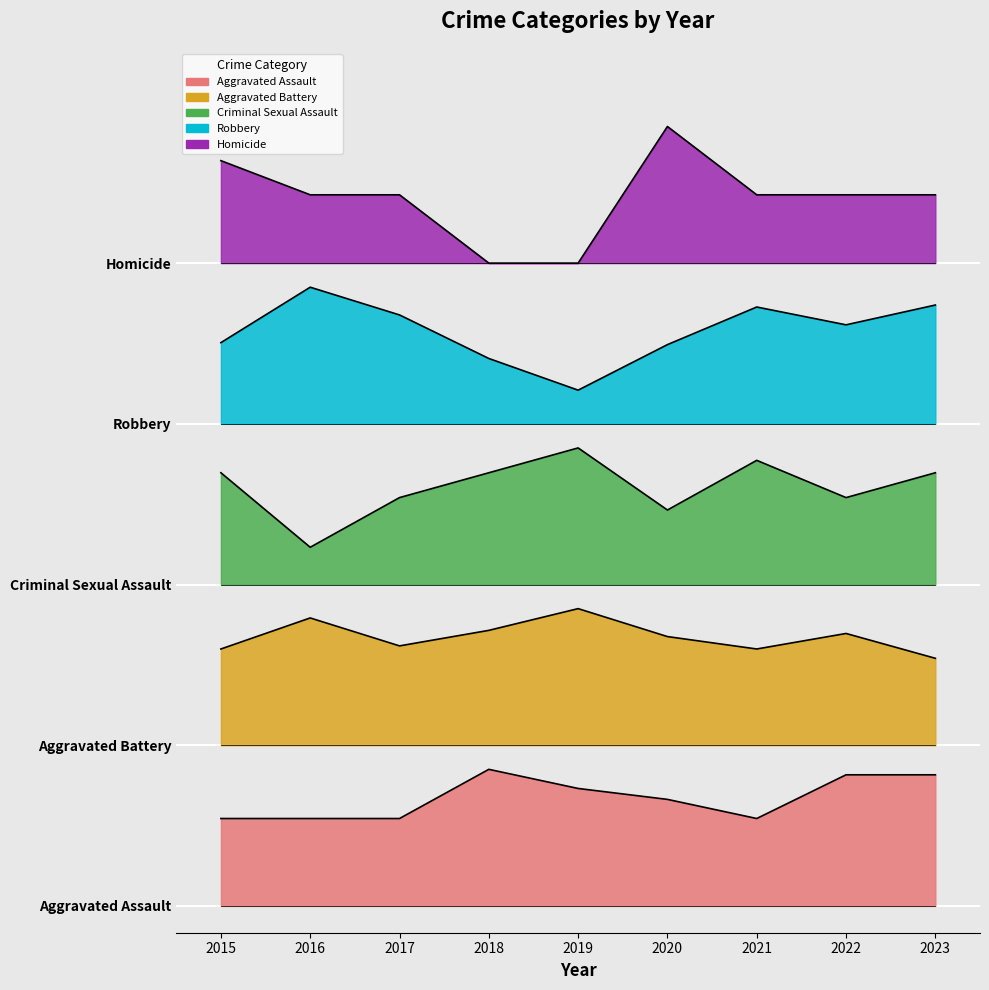

At 2022, list the series in order from smallest to largest.

Aggravated Assault, Aggravated Battery, Criminal Sexual Assault, Robbery, Homicide